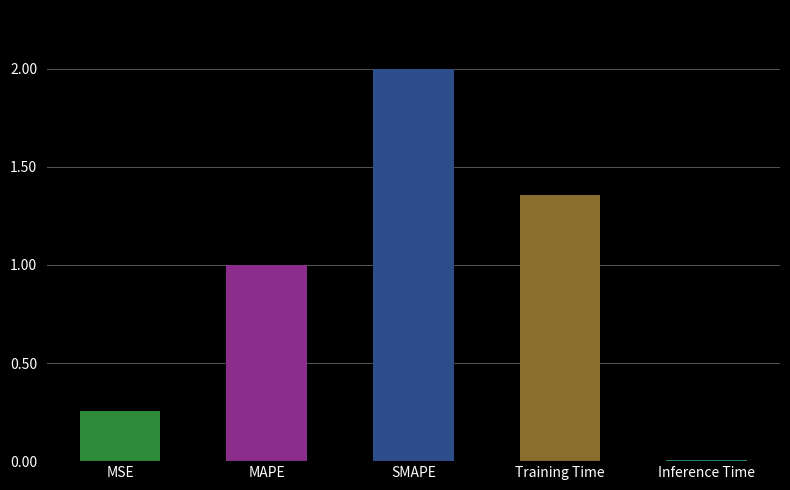

What is the label of the 2nd bar from the left?

MAPE